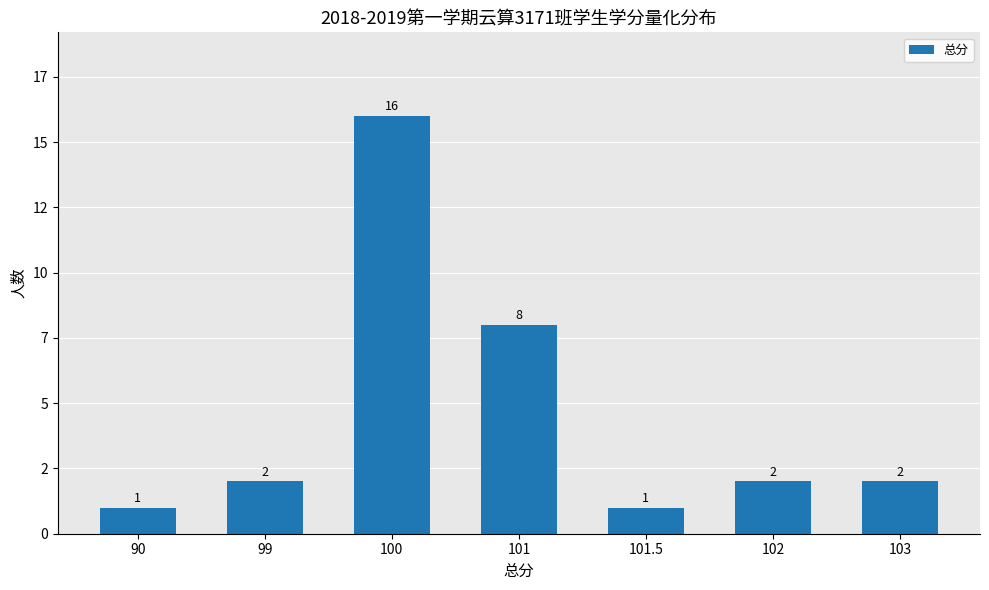

What is the label of the 4th bar from the left?

101